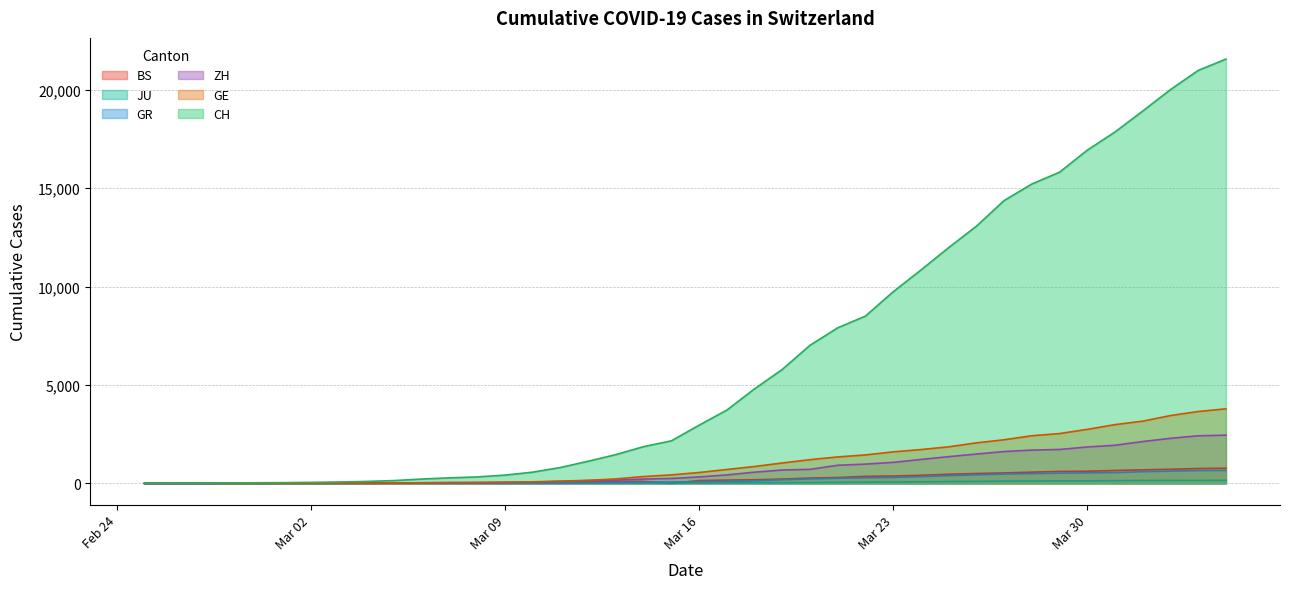

What is the greatest value displayed?

21554